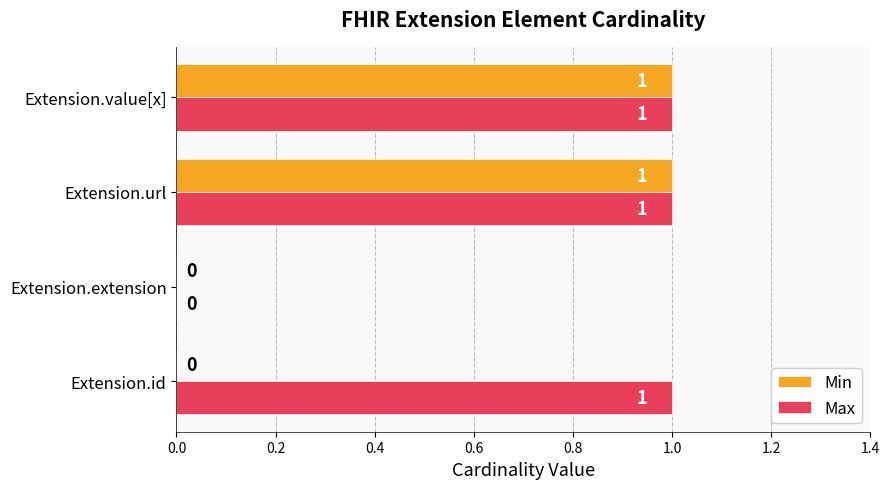

What are all the series names shown in the legend?

Min, Max